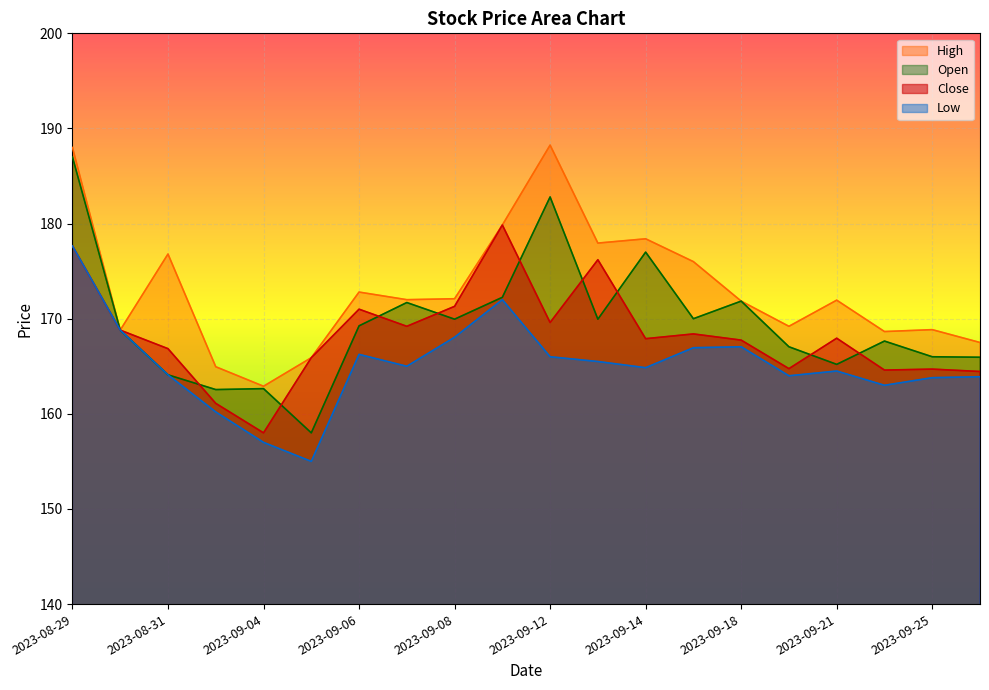

True or false: Close and High intersect in this chart.

False